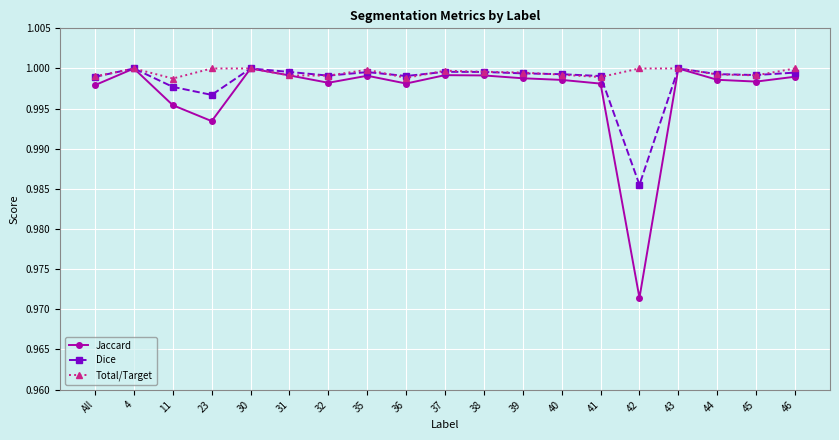

At which category does Total/Target reach its first local valley?

11